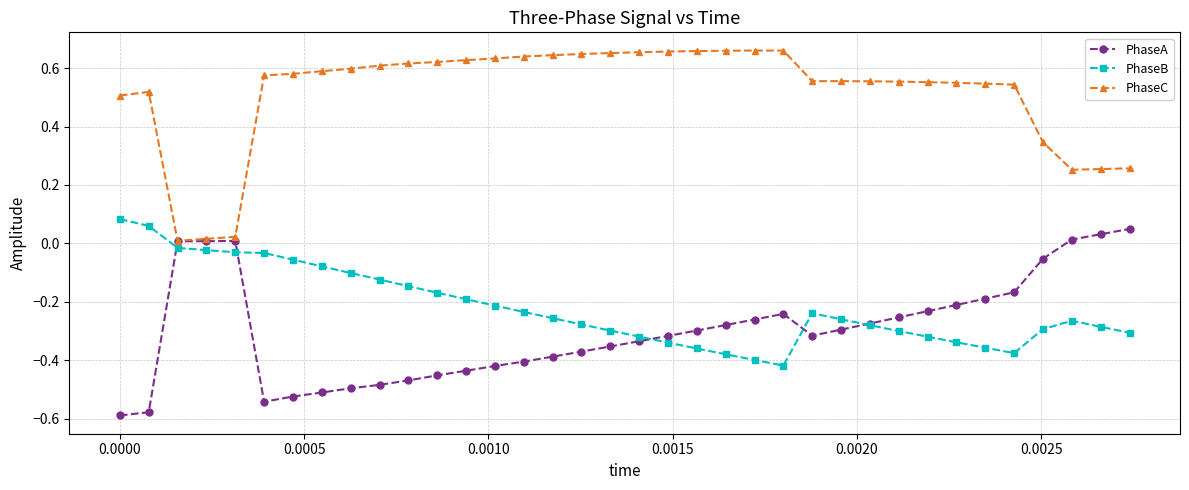

True or false: PhaseC has more than 1 interior local peaks.

True